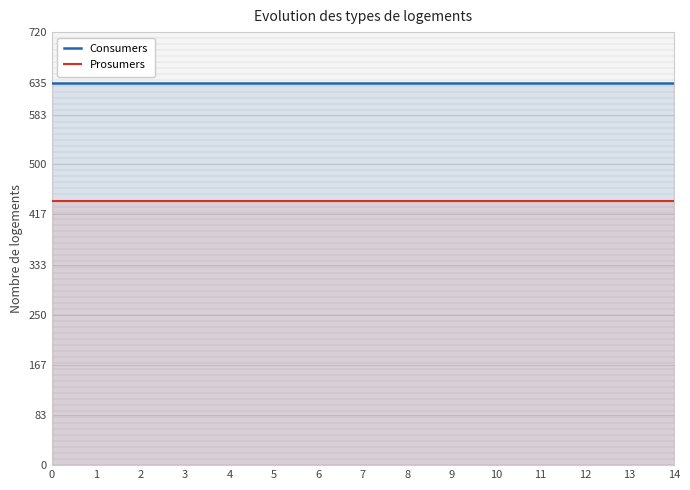

Between 3 and 1, which is larger?

3